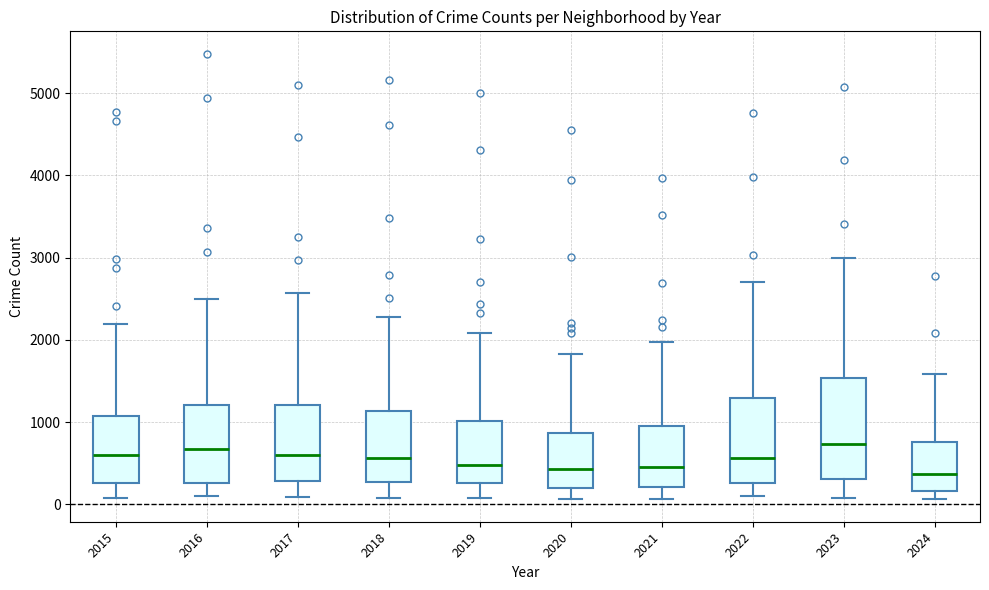

Comparing the boxes themselves (not the whiskers), which one is the tallest?

2023